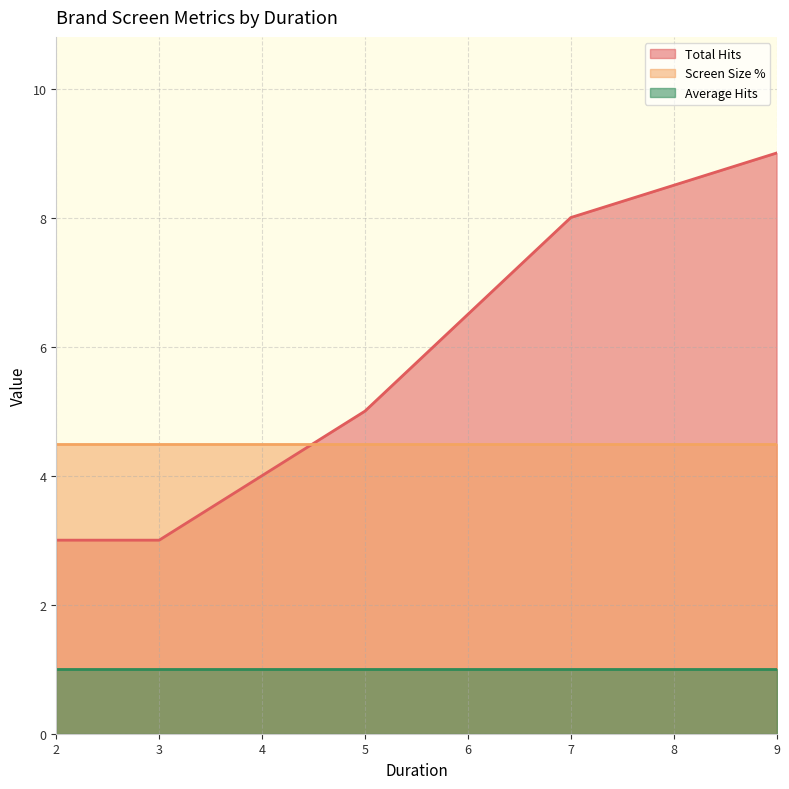

How many times do Screen Size % and Total Hits cross each other?

1